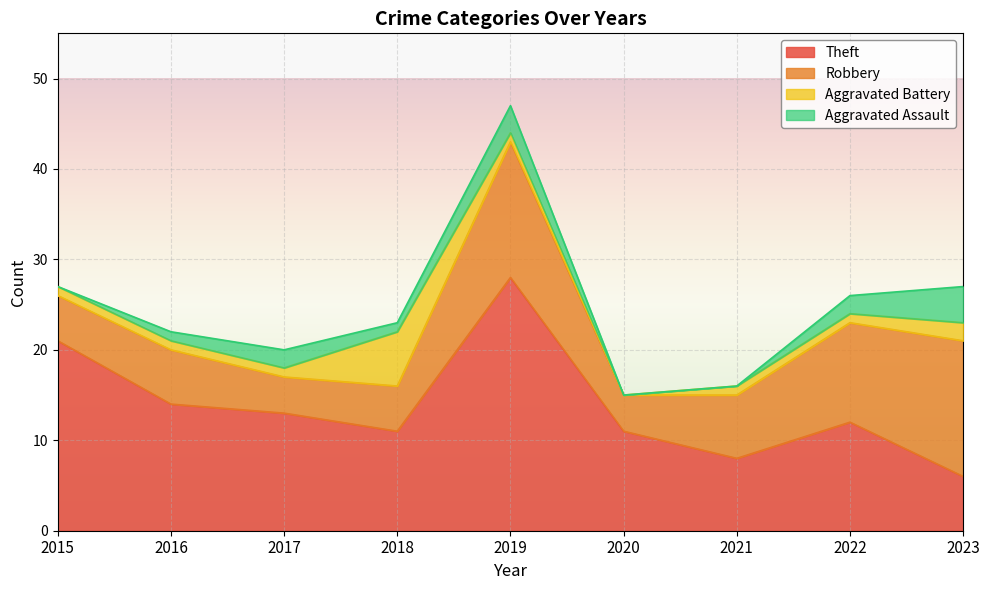

Count the Aggravated Battery values in the range 1 to 2.

7